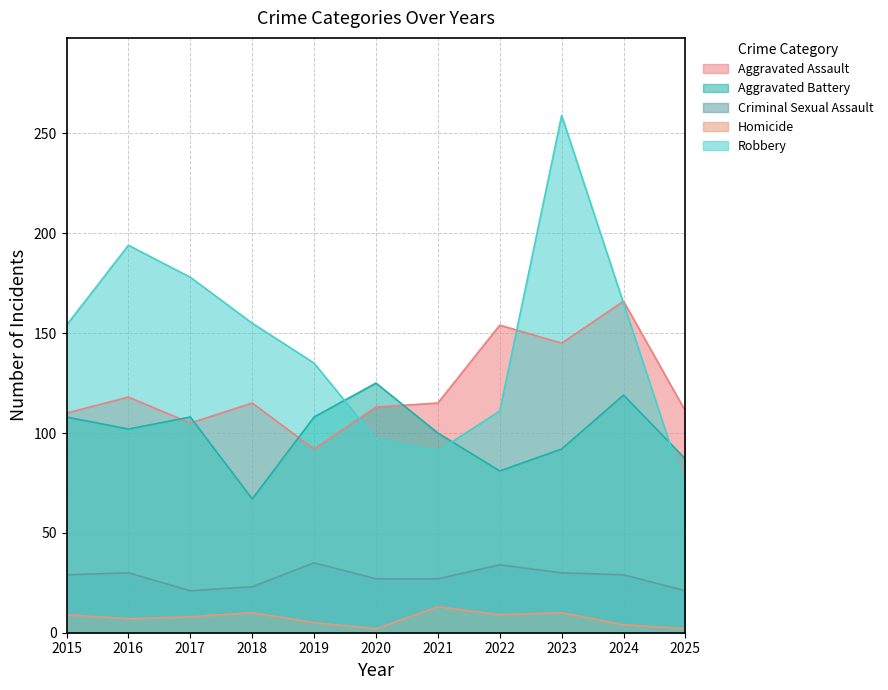

What is the difference between the Aggravated Assault values at 2023 and 2022?

9